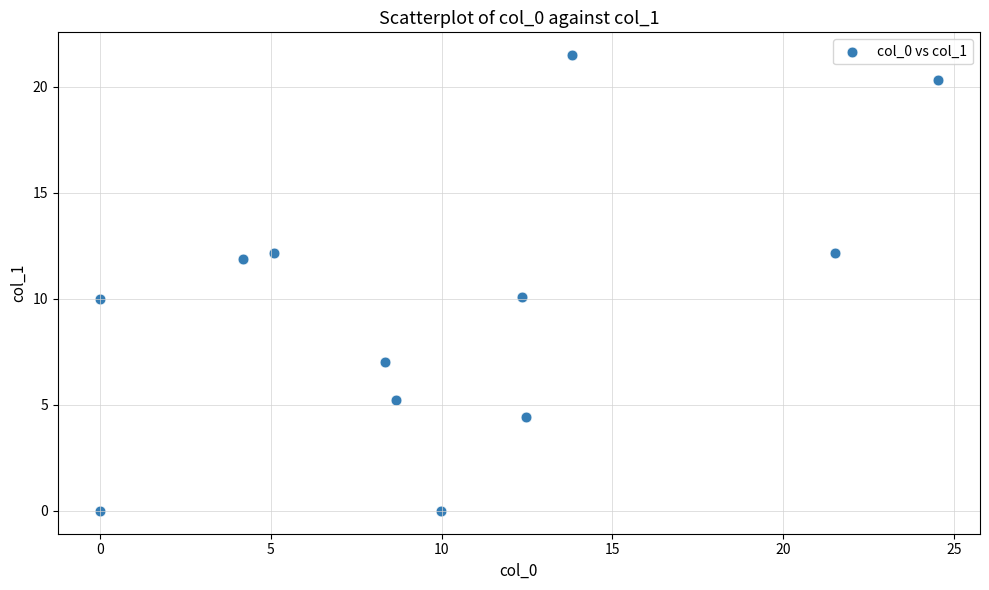

What is the average Y value?

9.6